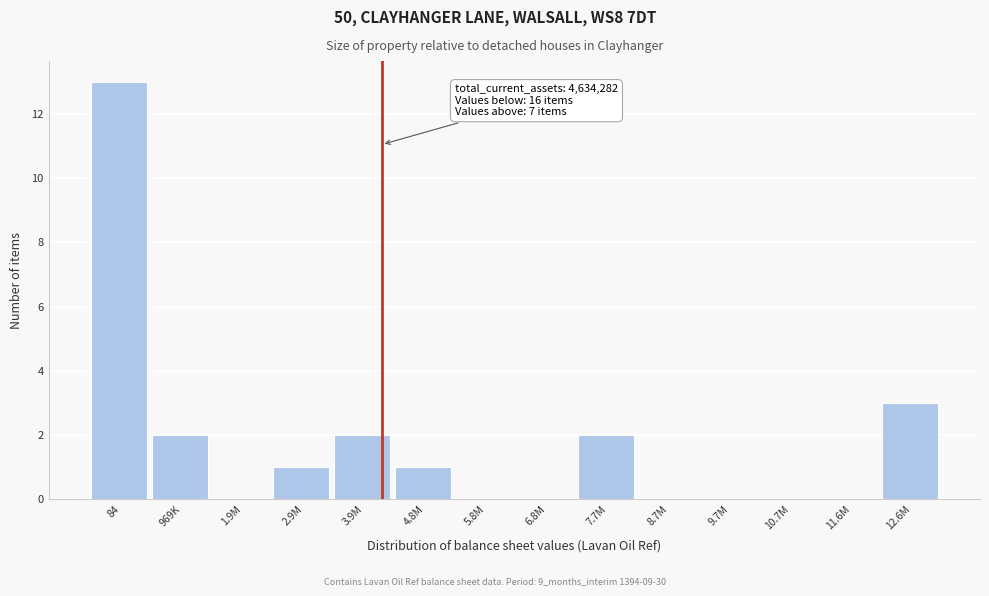

Reading right to left, list all the values displayed in this chart.

12.6M=3	11.6M=0	10.7M=0	9.7M=0	8.7M=0	7.7M=2	6.8M=0	5.8M=0	4.8M=1	3.9M=2	2.9M=1	1.9M=0	969K=2	84=13